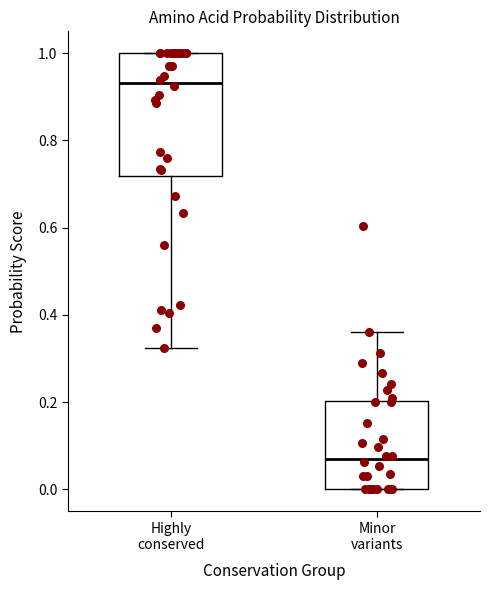

Where does the lower whisker of the box for Highly conserved end on the y-axis? The values are not printed on the chart, so give them approximately, as read against the axis.

0.32